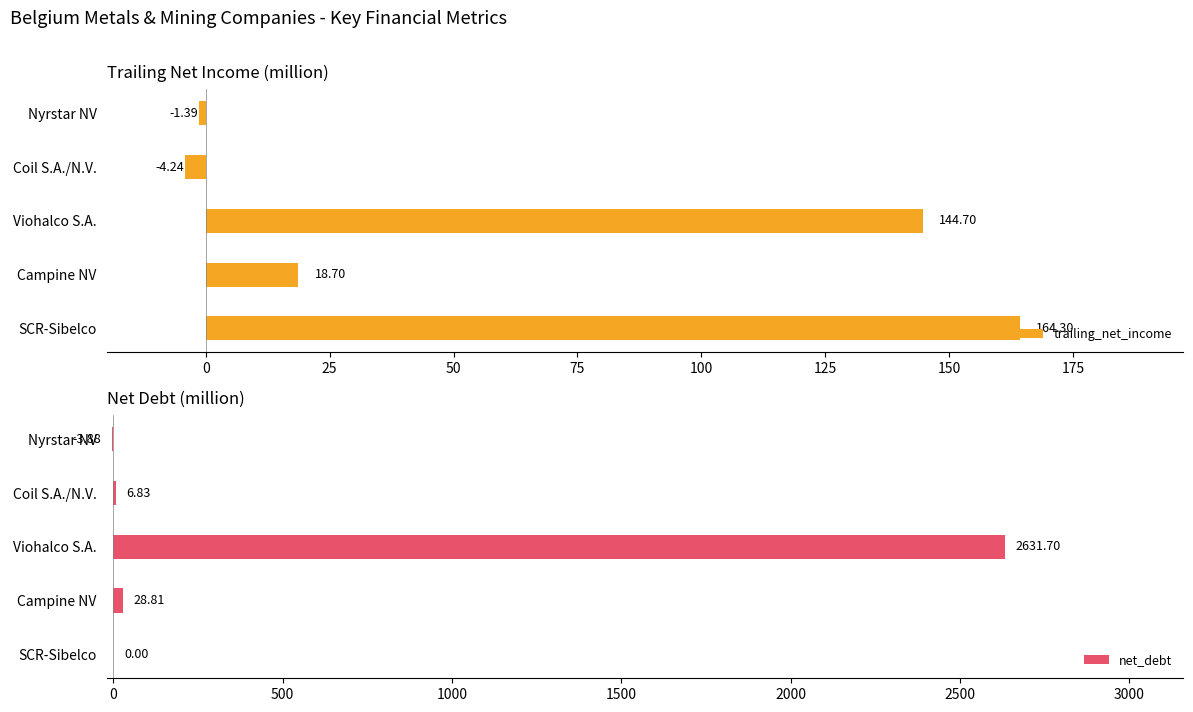

How many values in net_debt are above zero?

3